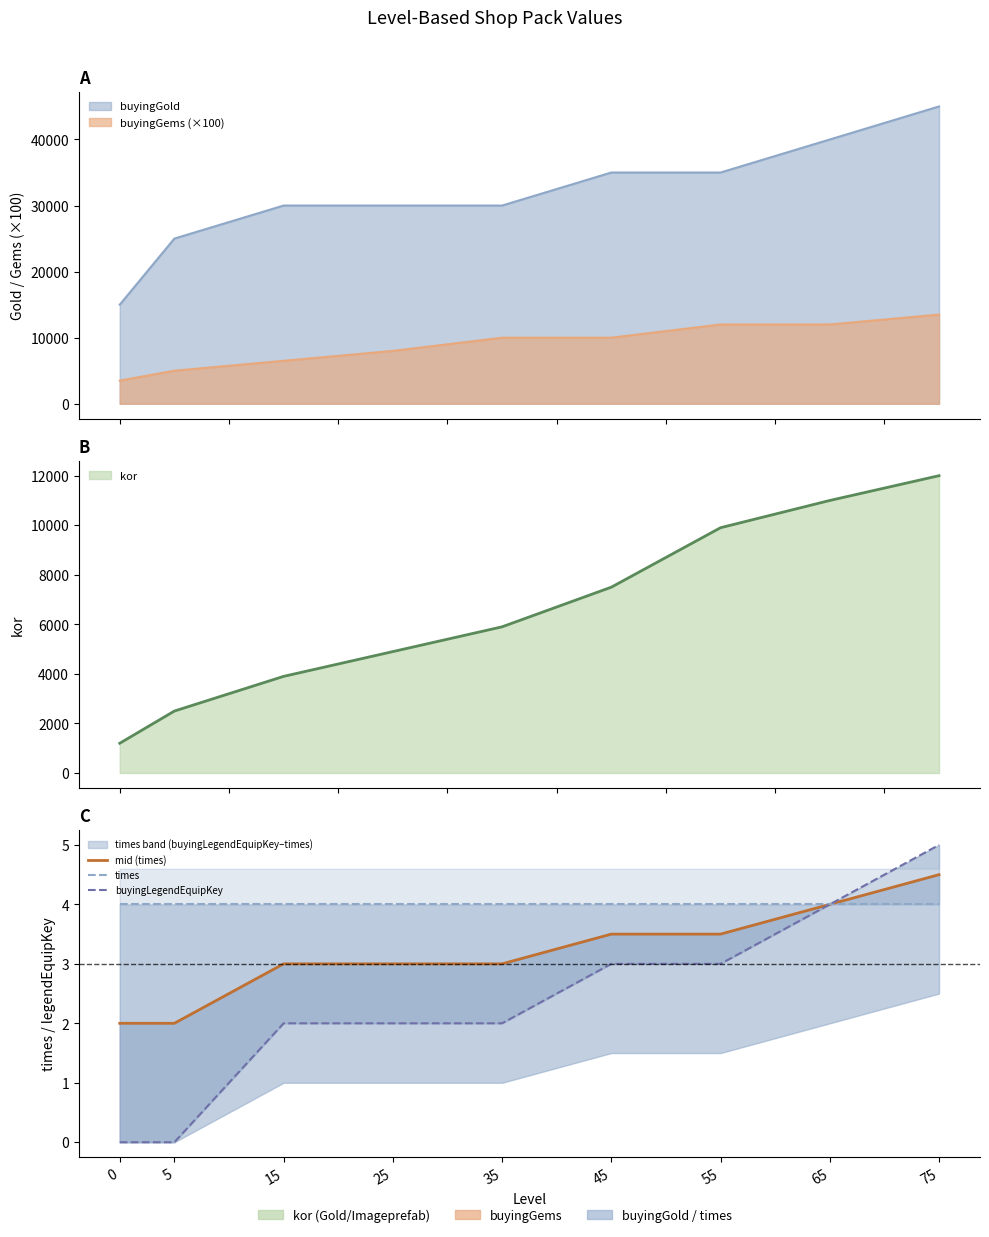

How many series are shown in this chart?

3